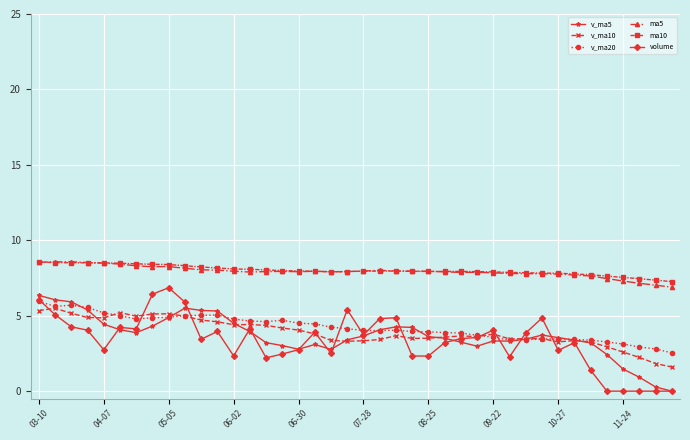

True or false: v_ma5 has more than 1 interior local peaks.

True